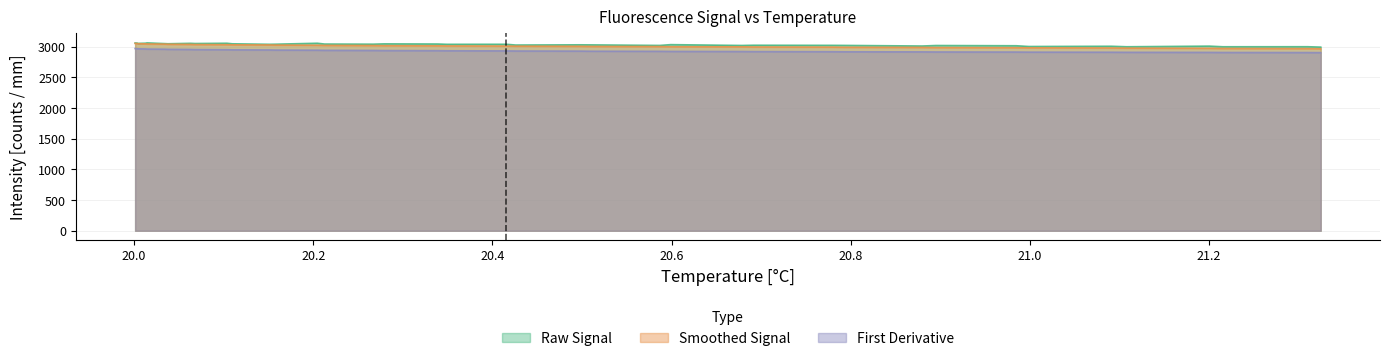

What is the maximum value shown in the chart?

3063.7